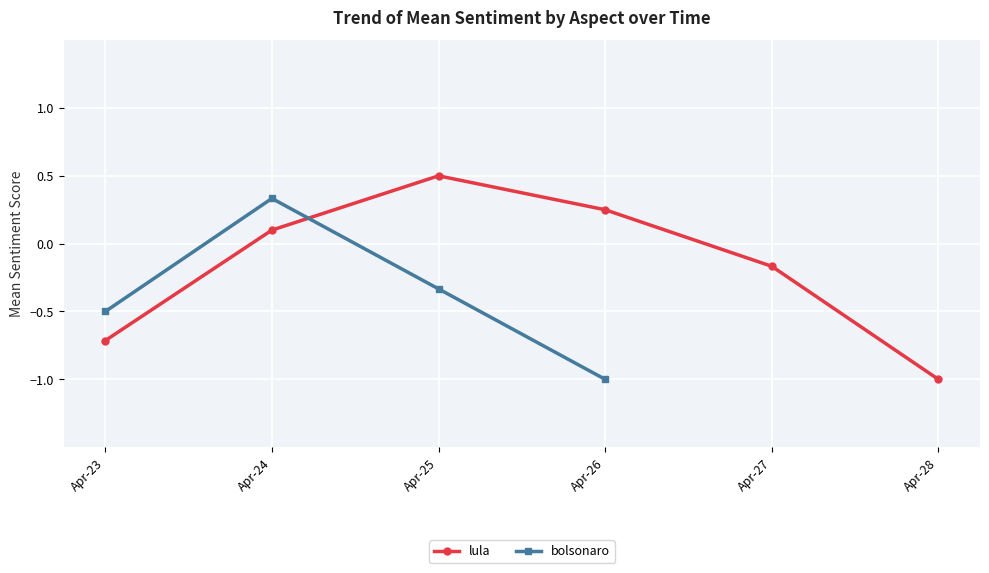

True or false: lula and bolsonaro cross at least once.

True